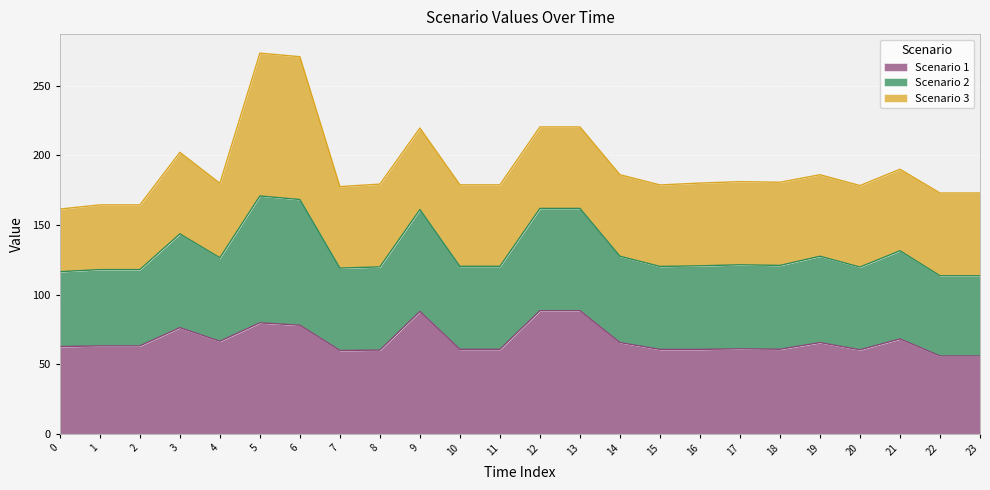

How many lines are shown in the chart?

3